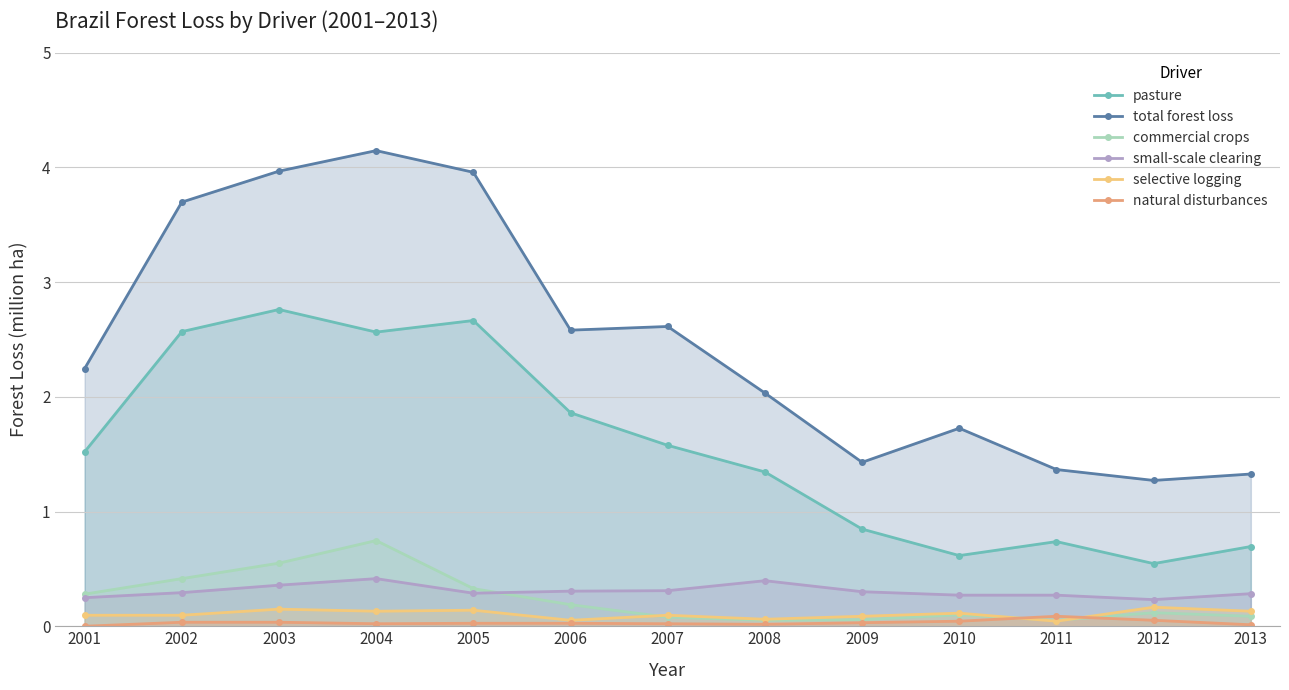

What are all the series names shown in the legend?

pasture, total forest loss, commercial crops, small-scale clearing, selective logging, natural disturbances